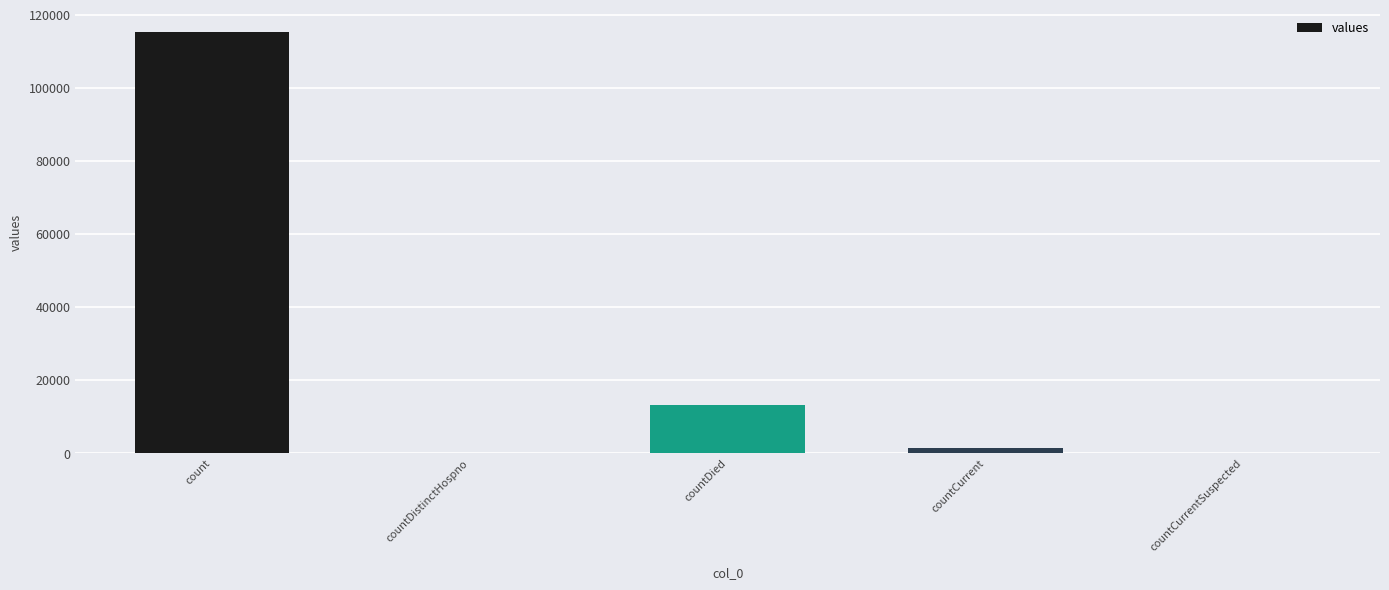

Reading right to left, what are all the values shown in this chart?

0	1383	13343	0	115379